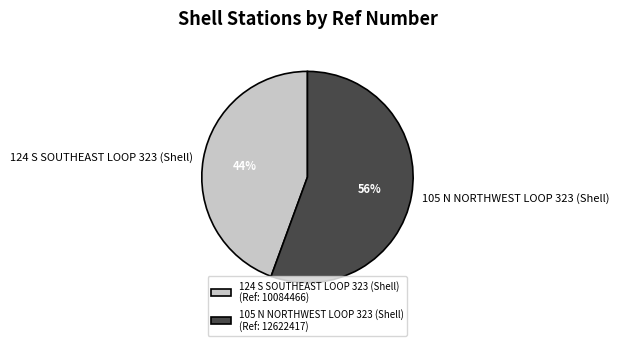

To the nearest percent, what is the average slice percentage?

50%